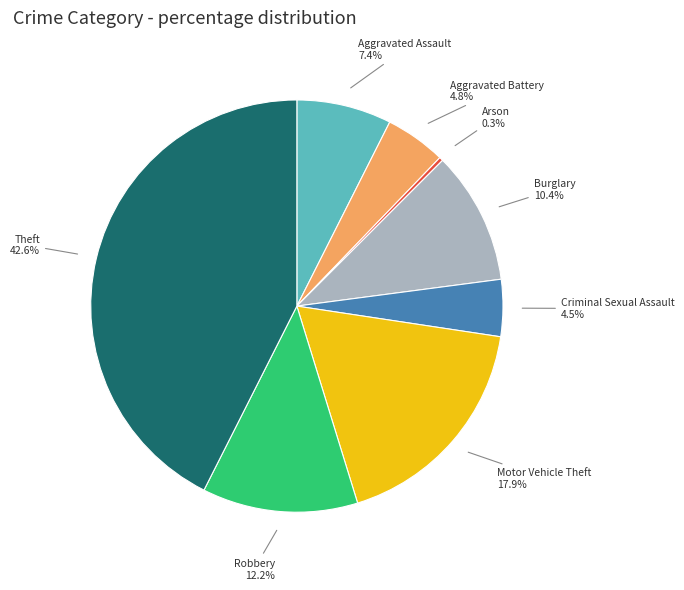

To the nearest percent, what is the difference between the largest and smallest slice percentages?

42%